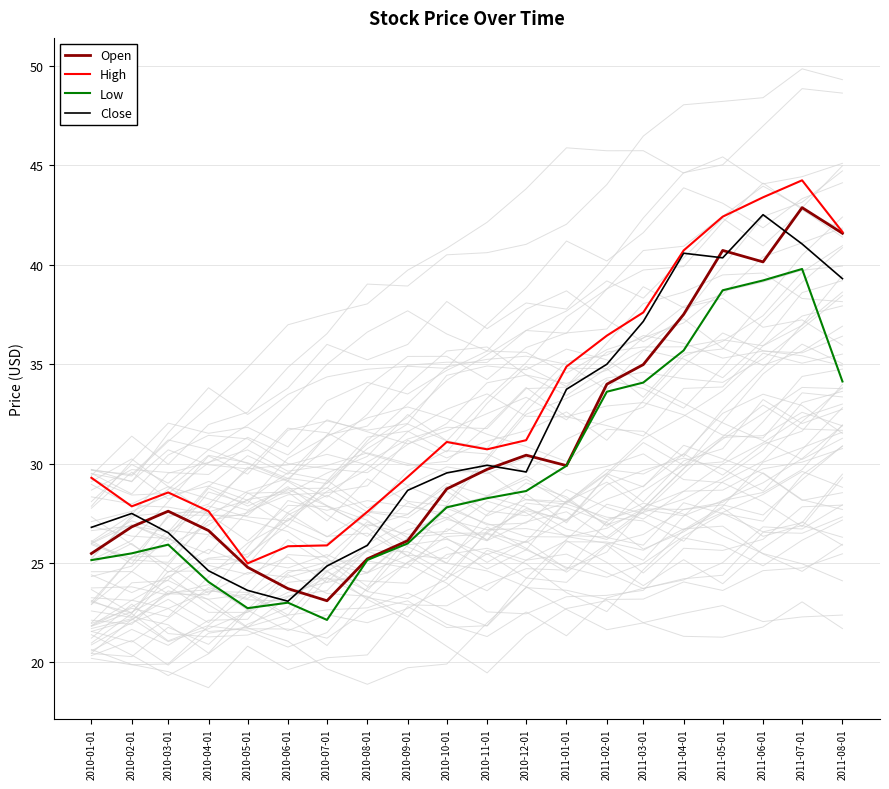

At how many categories does at least one series exceed 40?

5